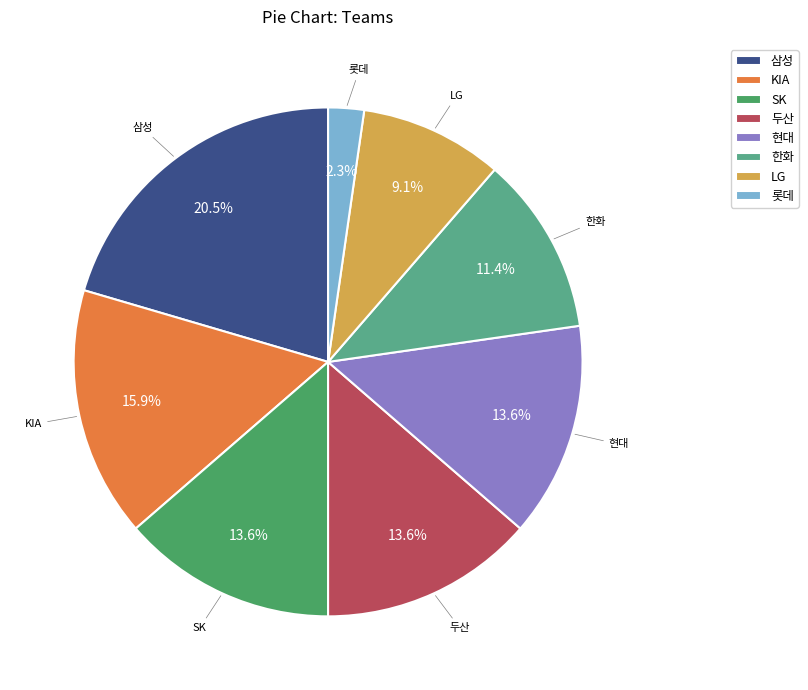

Which category has the smallest portion of the pie?

롯데